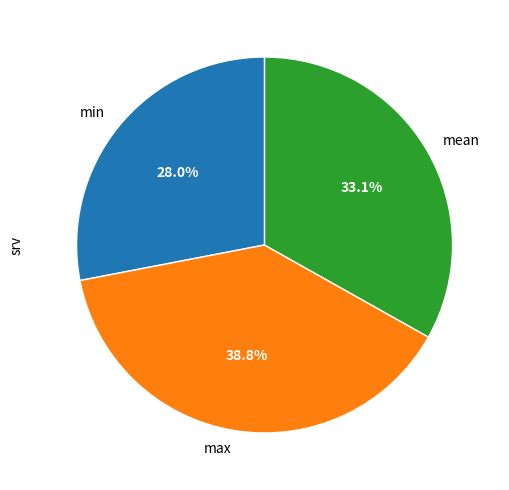

The min slice represents 28% of the pie. True or false?

True